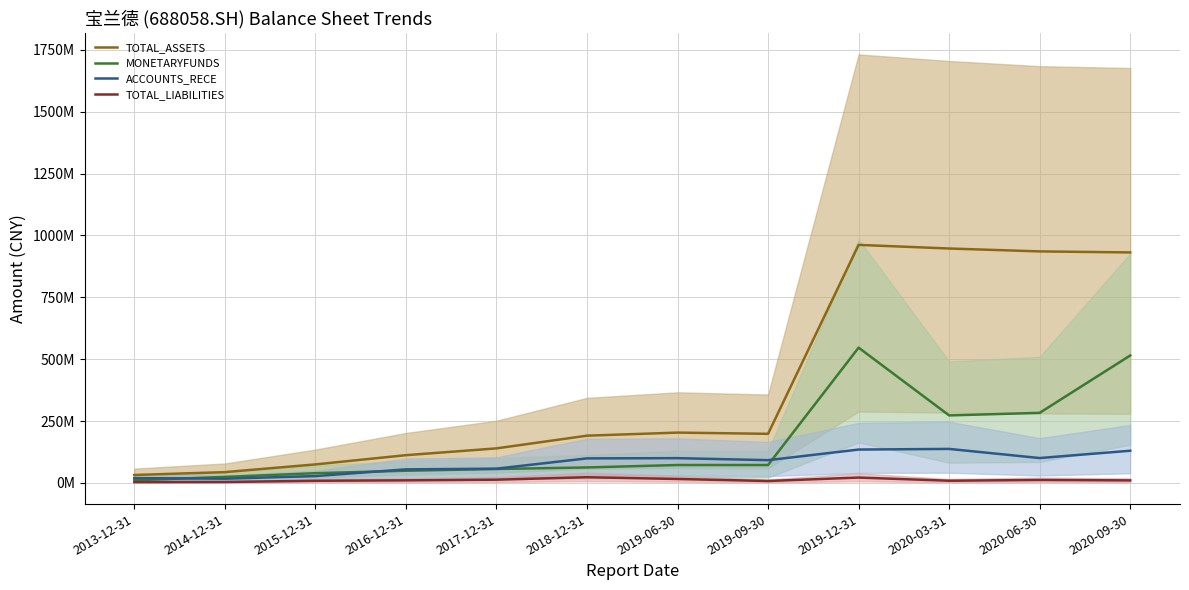

How many data points in ACCOUNTS_RECE are less than 99227122?

6